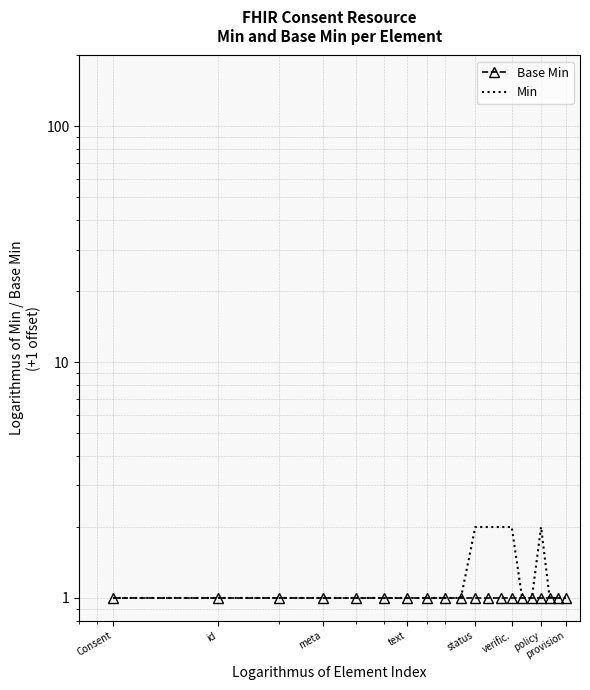

What is the difference between the highest and lowest values at verific.?

1